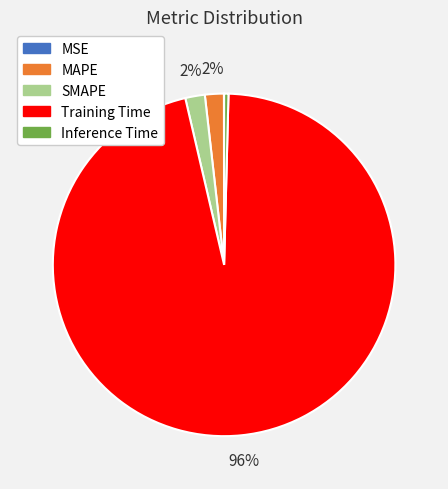

Which category has the biggest portion of the pie?

Training Time